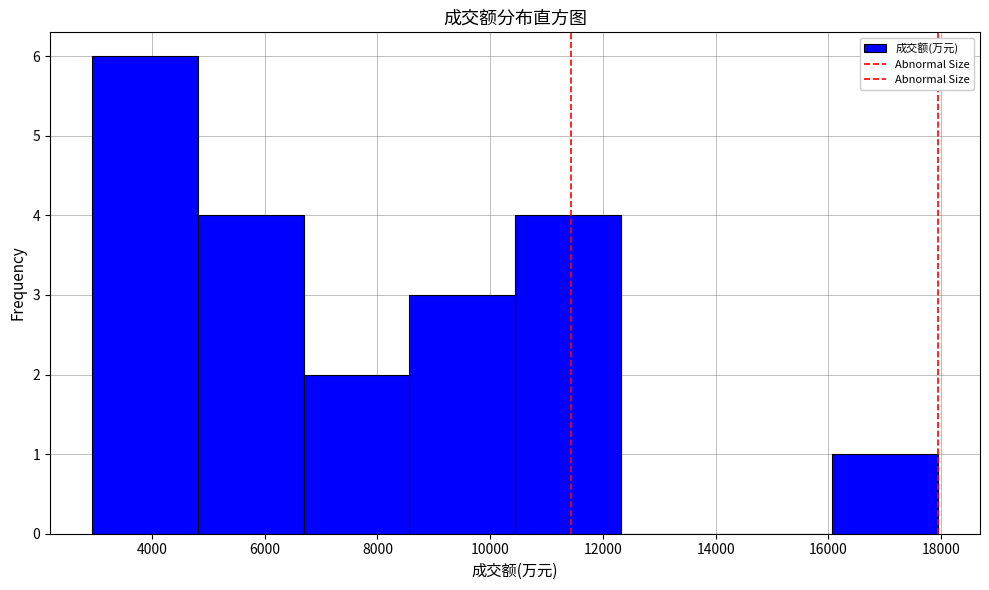

How tall is the bar that spans 16000 to 18000 on the x-axis? Neither the bar edges nor the heights are printed on the chart, so give them approximately, as read against the axes.

1